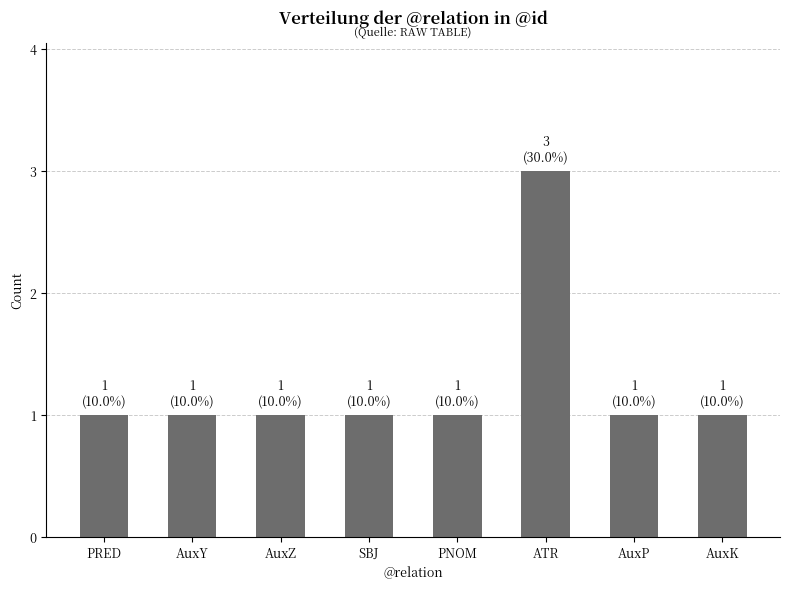

Are the bars horizontal?

No